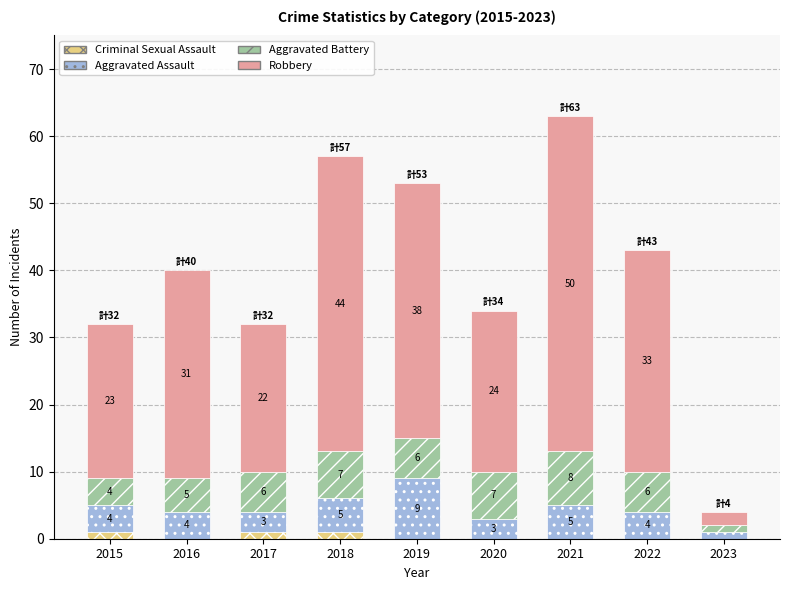

At which category is the sum across all series the highest?

2021